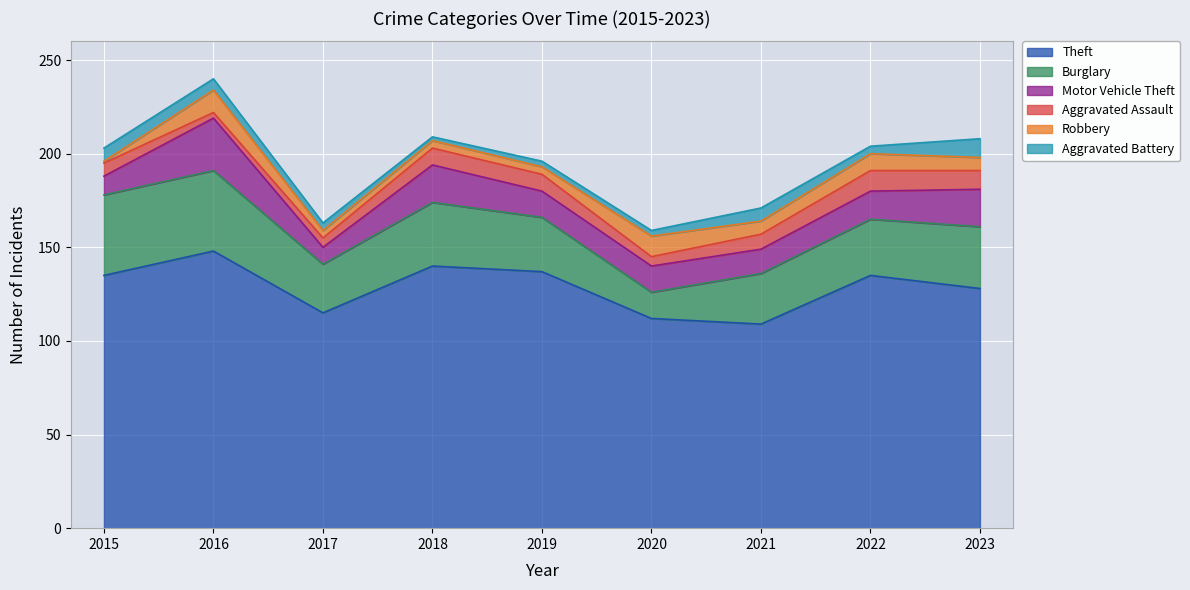

How many data points does each series have?

9